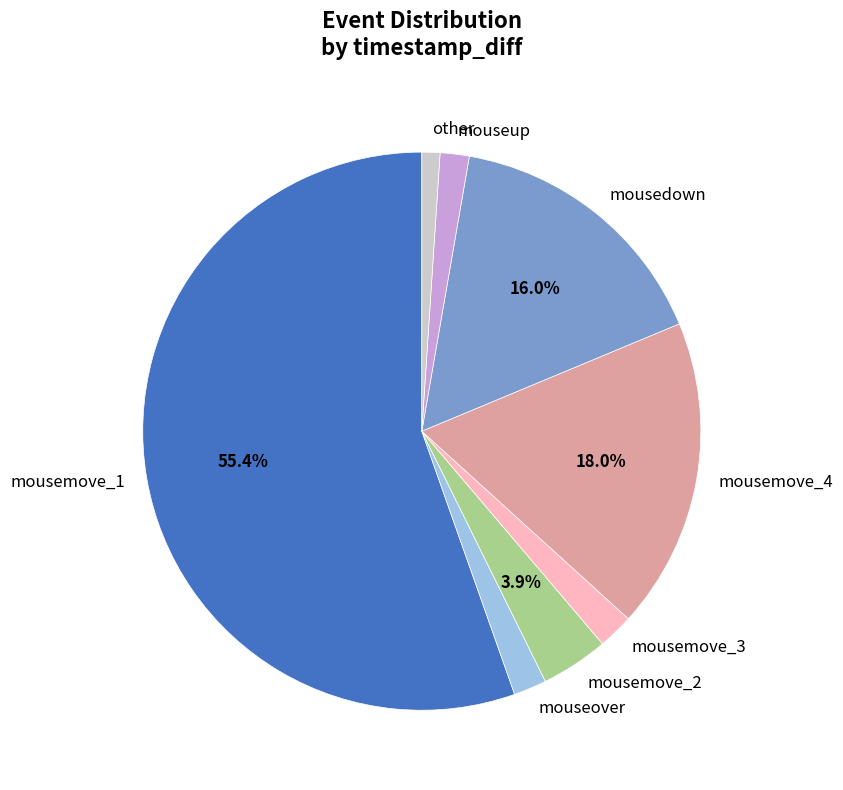

How many slices are in this pie chart?

8